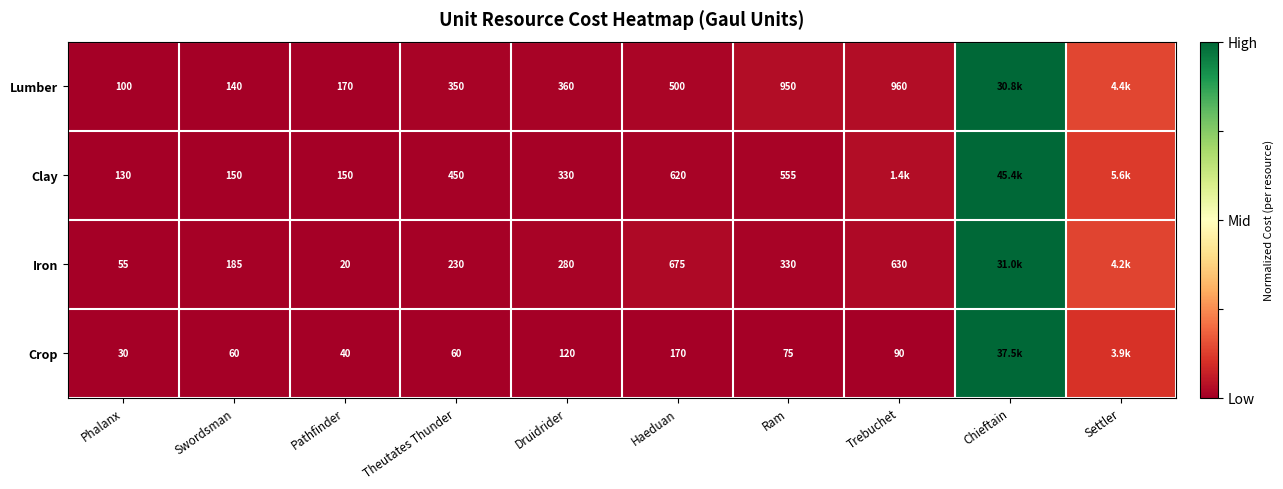

At Pathfinder, list the series in order from largest to smallest.

Lumber, Clay, Crop, Iron